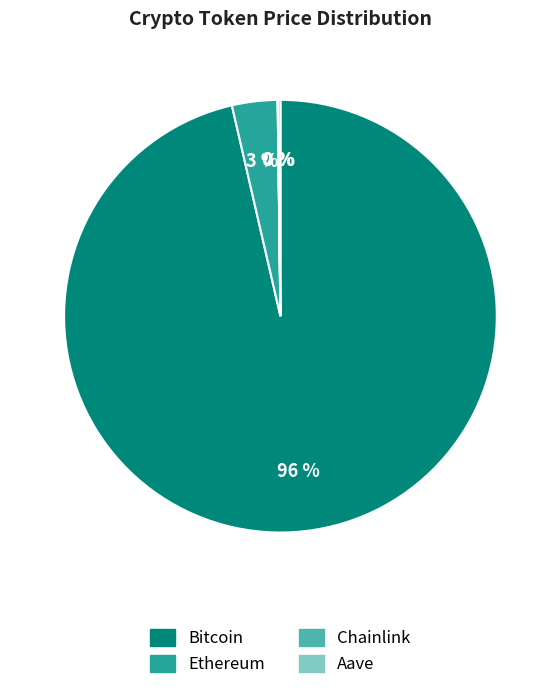

To the nearest percent, what percentage of the pie is Ethereum?

3%